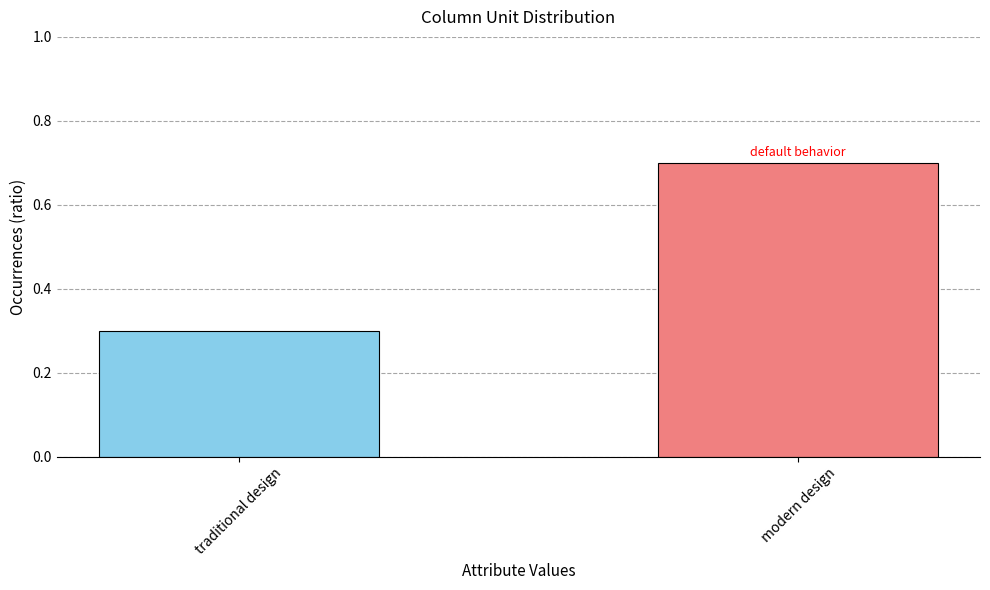

Rank the categories by value from lowest to highest.

traditional design, modern design